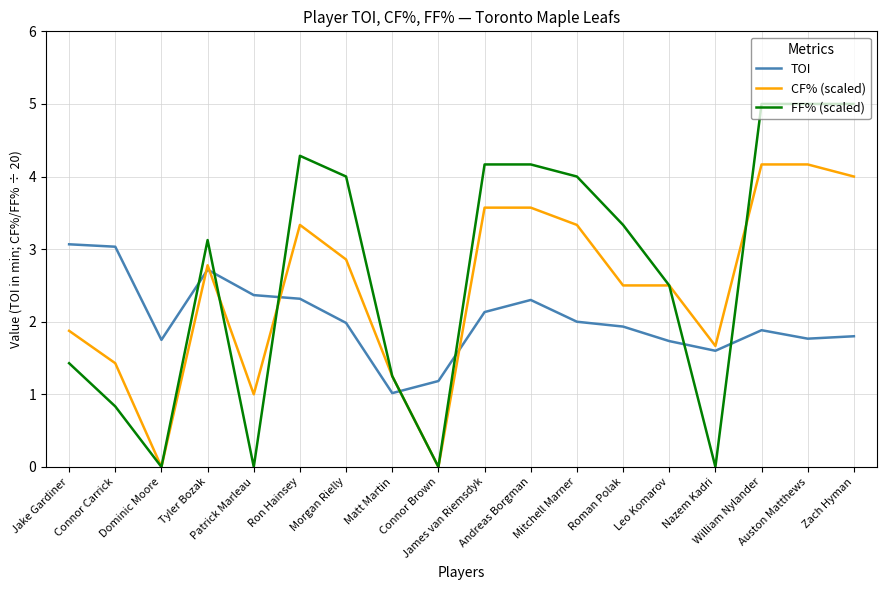

How many values in the CF% (scaled) series are below 2?

7